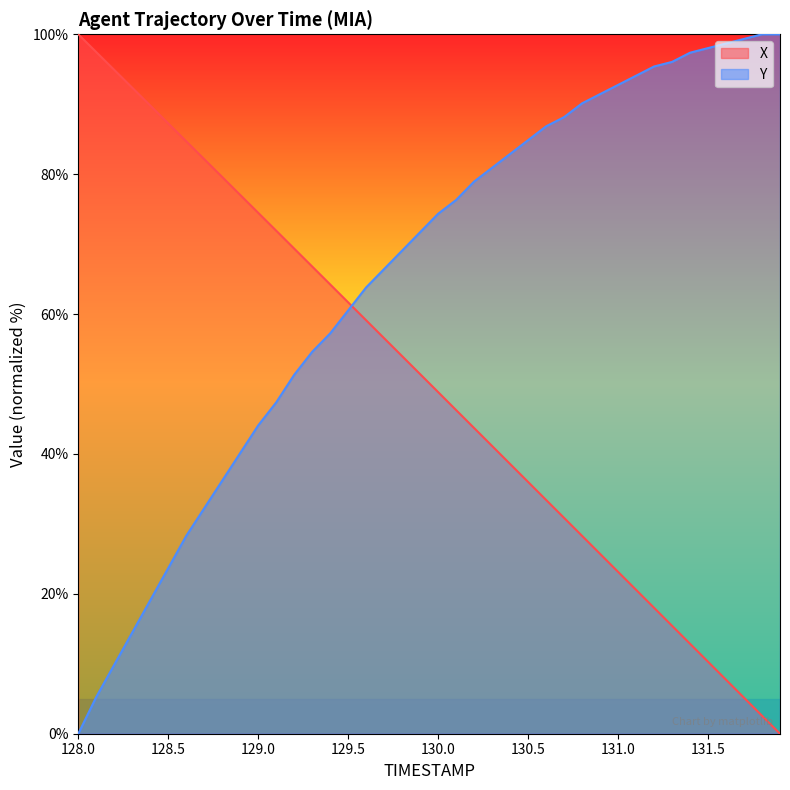

The value of Y at 131.2 is 52.8. True or false?

False